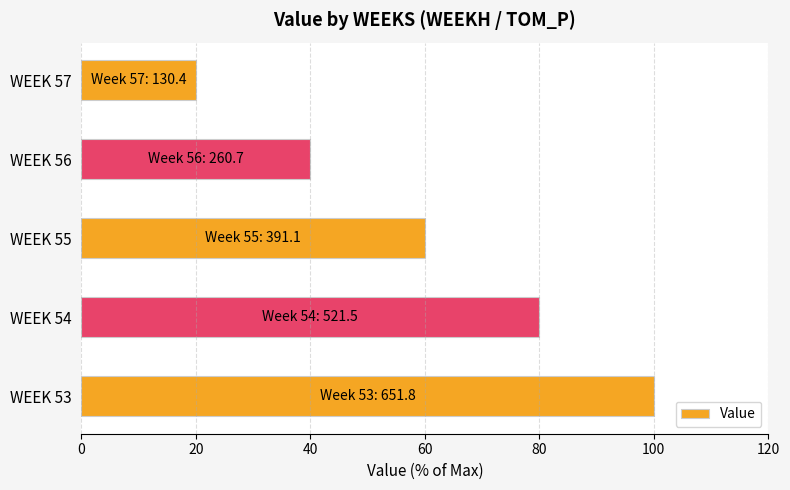

What is the change in value from WEEK 53 to WEEK 57?

-80.0